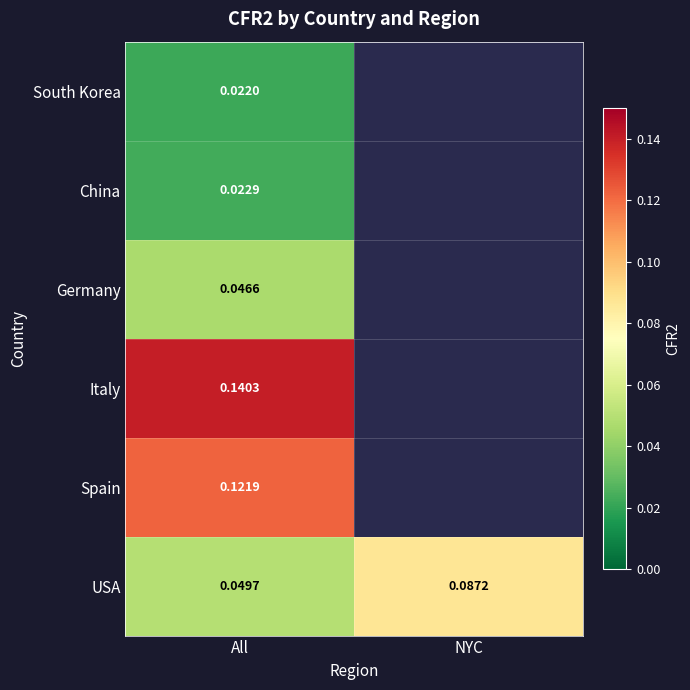

At which label does USA reach its minimum?

All